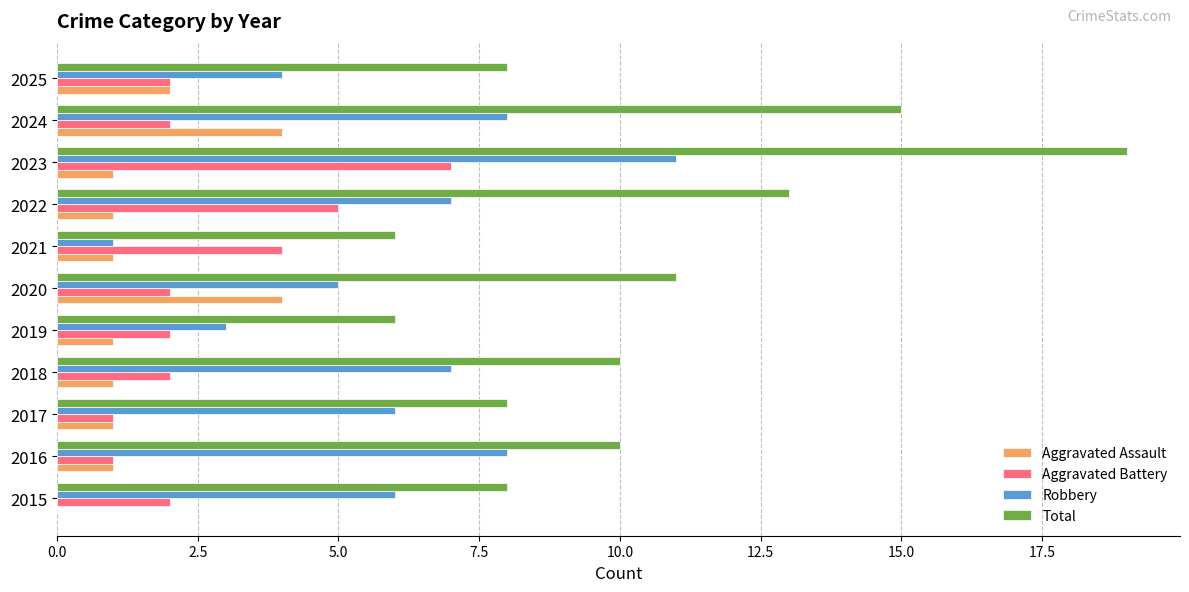

What is the sum of the Aggravated Assault values at 2019 and 2025?

3